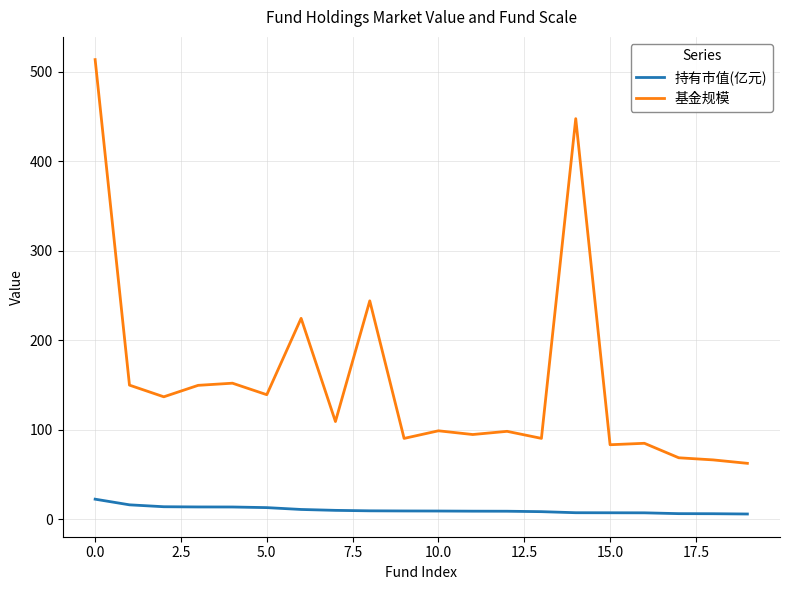

What is the greatest value displayed?

513.3